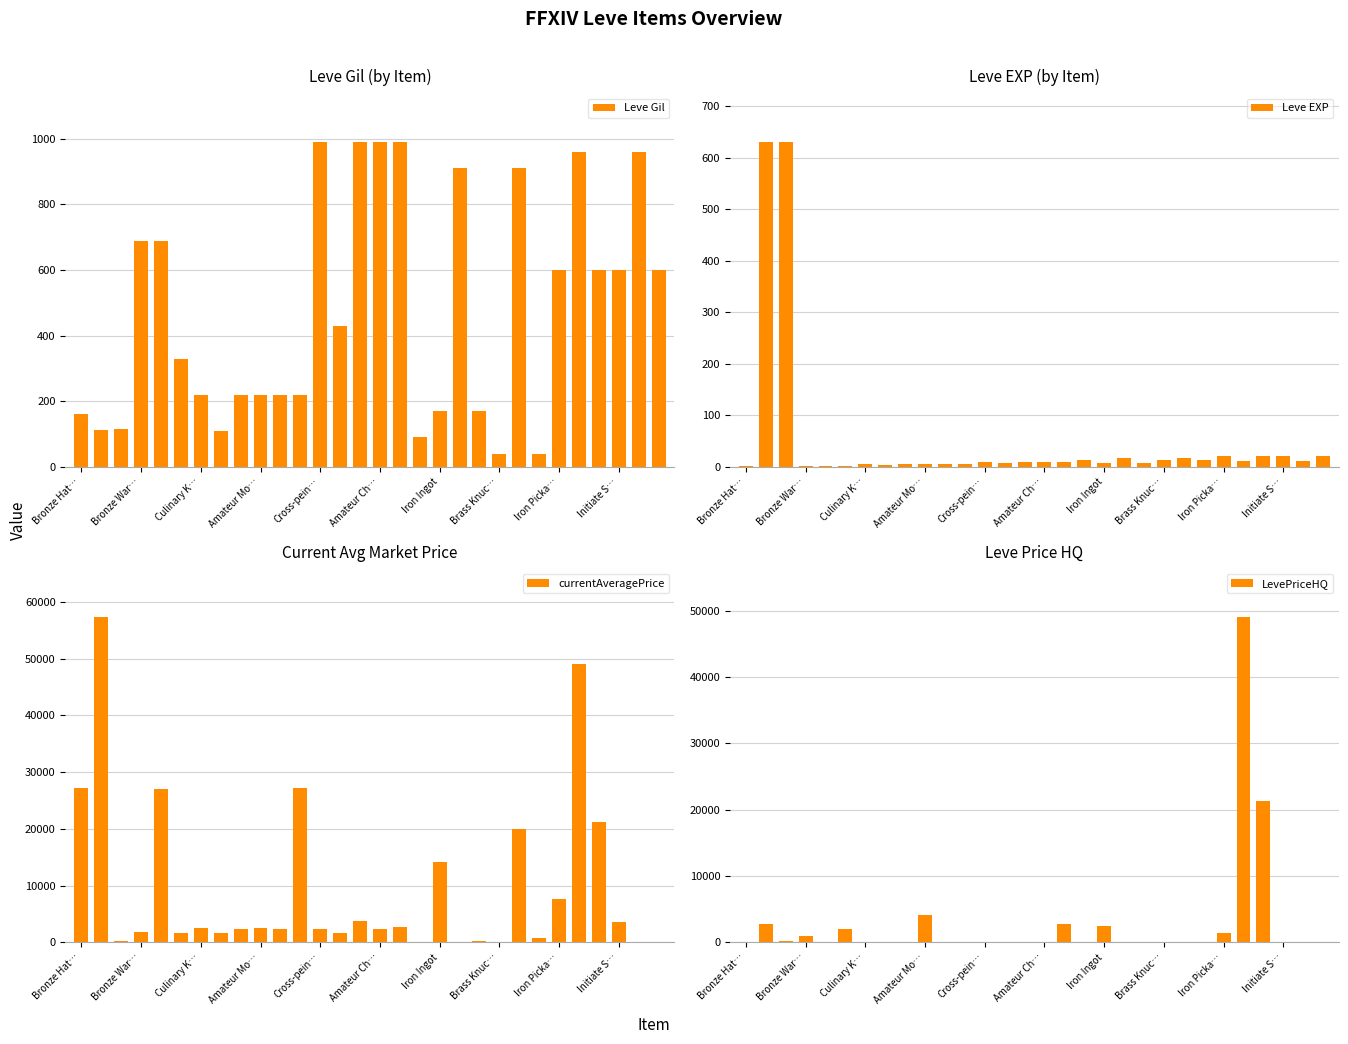

How many categories are shown in the chart?

30